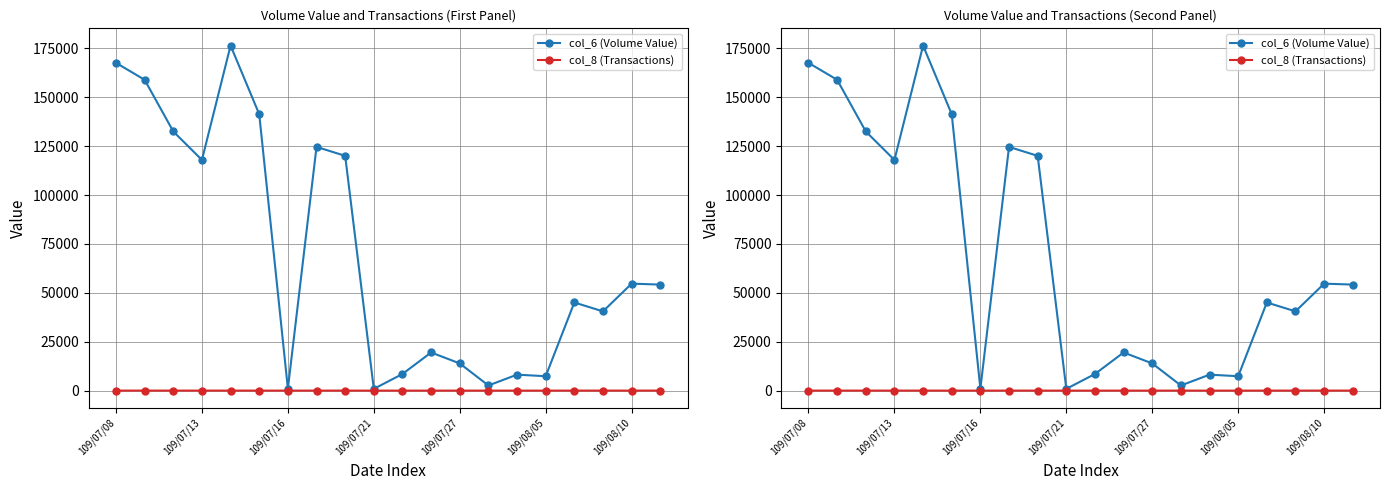

What is the difference between the col_8 (Transactions) values at 109/07/08 and 109/08/05?

7